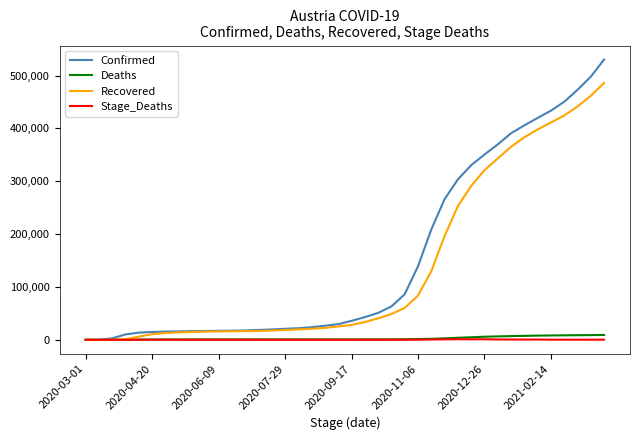

Which series has the largest range (max minus min)?

Confirmed